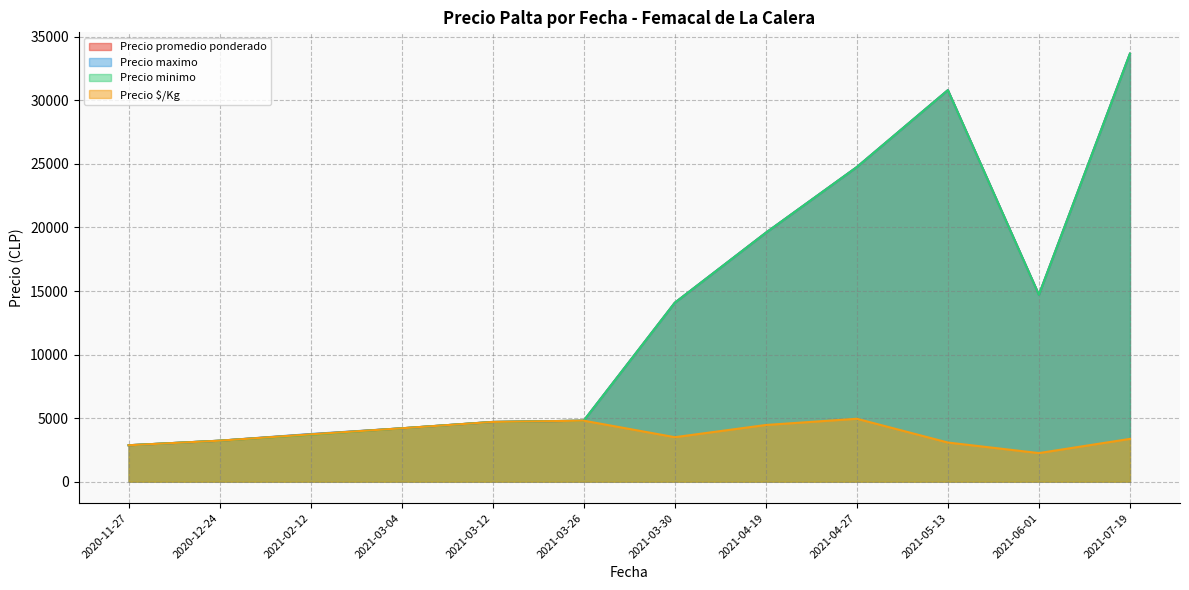

How many interior local valleys does the Precio $/Kg series have?

2